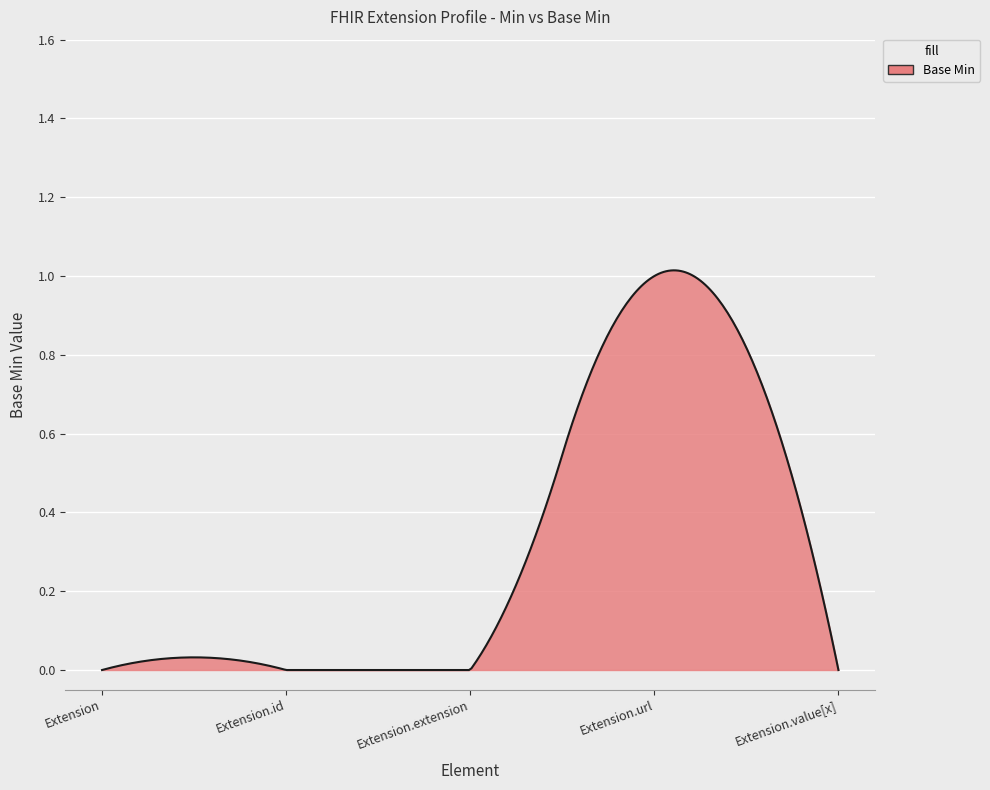

Rank the categories by value from lowest to highest.

Extension, Extension.id, Extension.extension, Extension.value[x], Extension.url